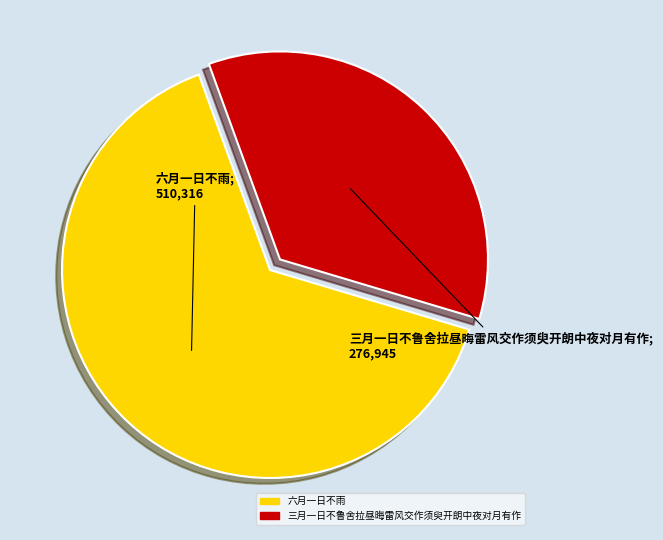

Is the sum of 六月一日不雨 and 三月一日不鲁舍拉昼晦雷风交作须臾开朗中夜对月有作 greater than half?

Yes